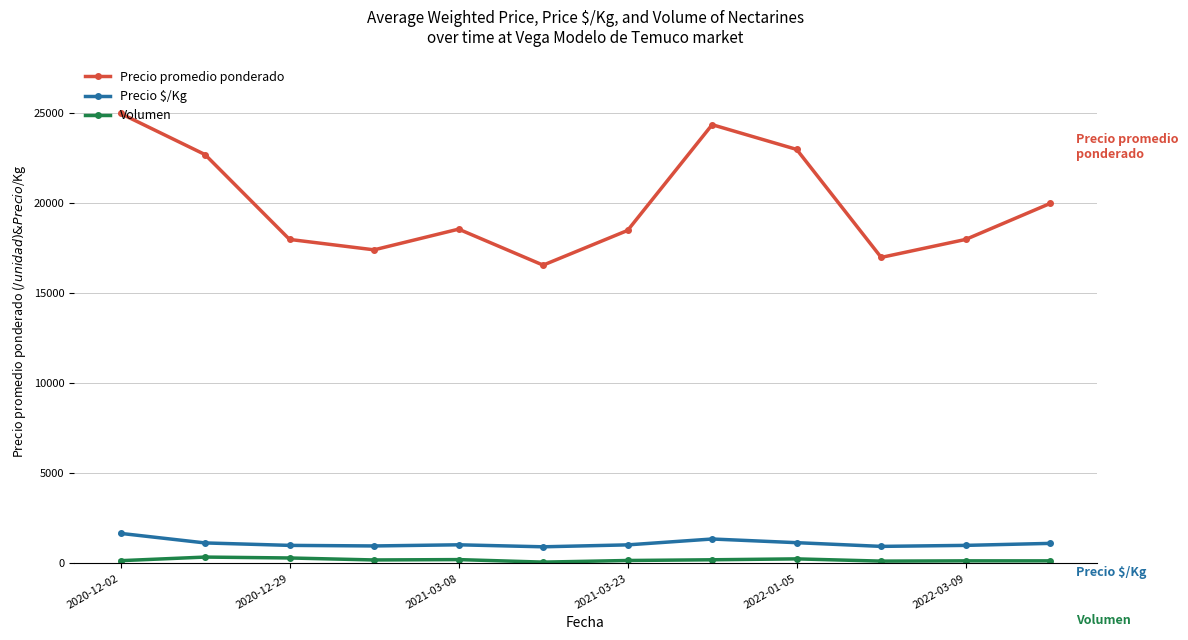

What is the sum of all Precio promedio ponderado values?

239152